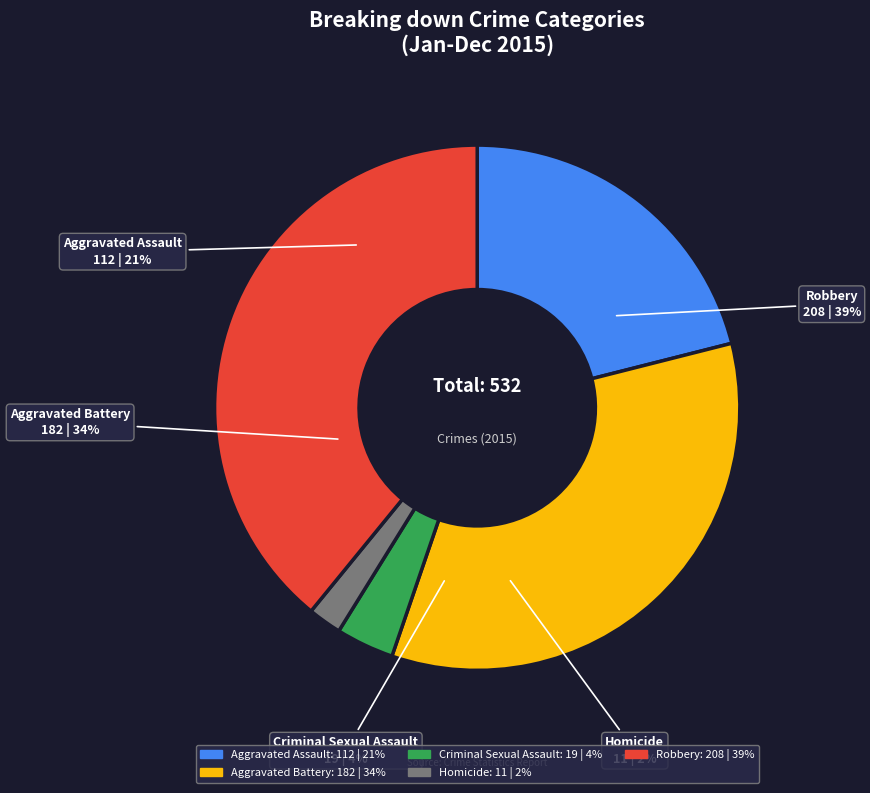

What is the change in value from Criminal Sexual Assault to Homicide?

-8